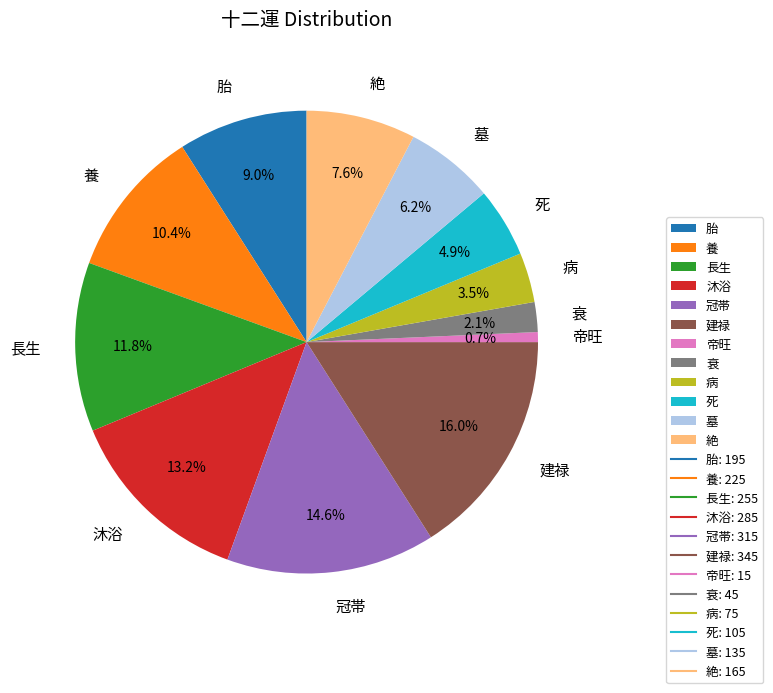

How many segments does this pie chart have?

12